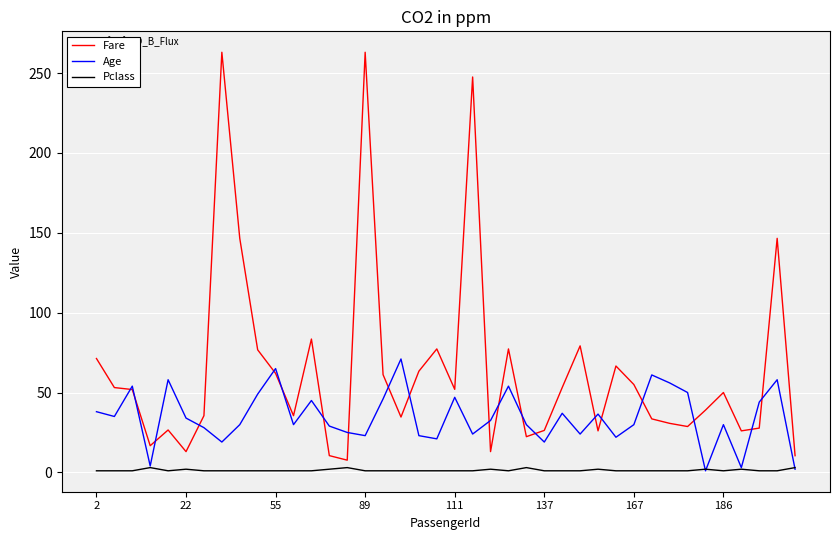

List the series in order of their overall mean, lowest first.

Pclass, Age, Fare